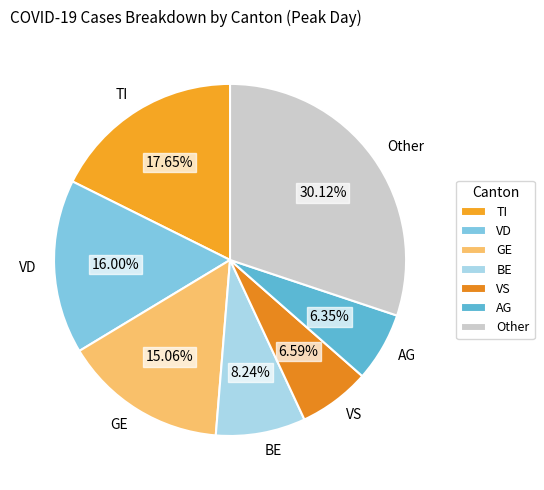

To the nearest percent, what is the average slice percentage?

14%